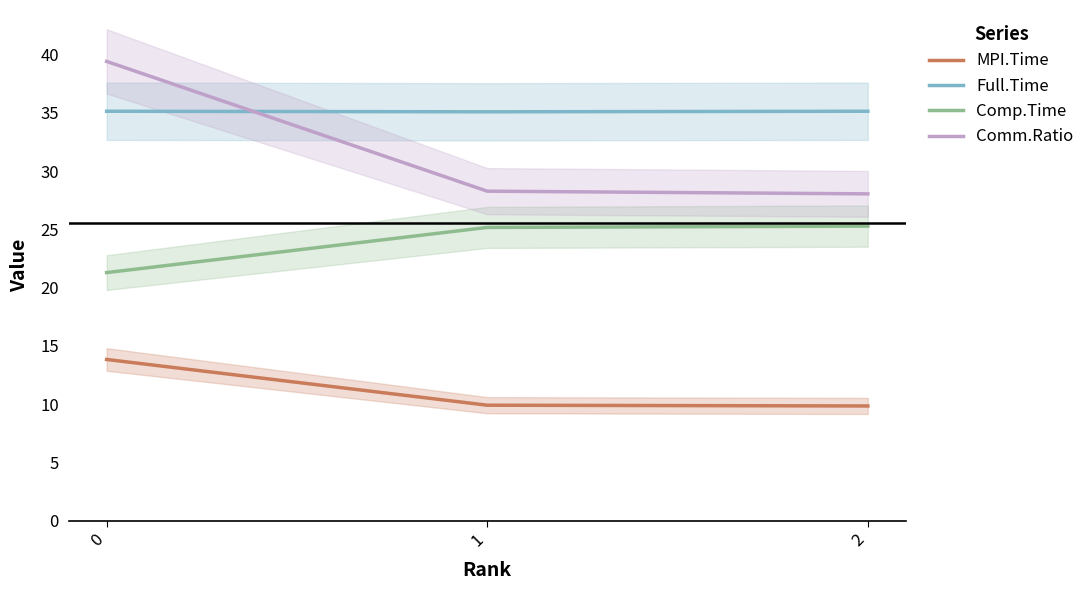

The value of Full.Time at 2 is 17.5. True or false?

False